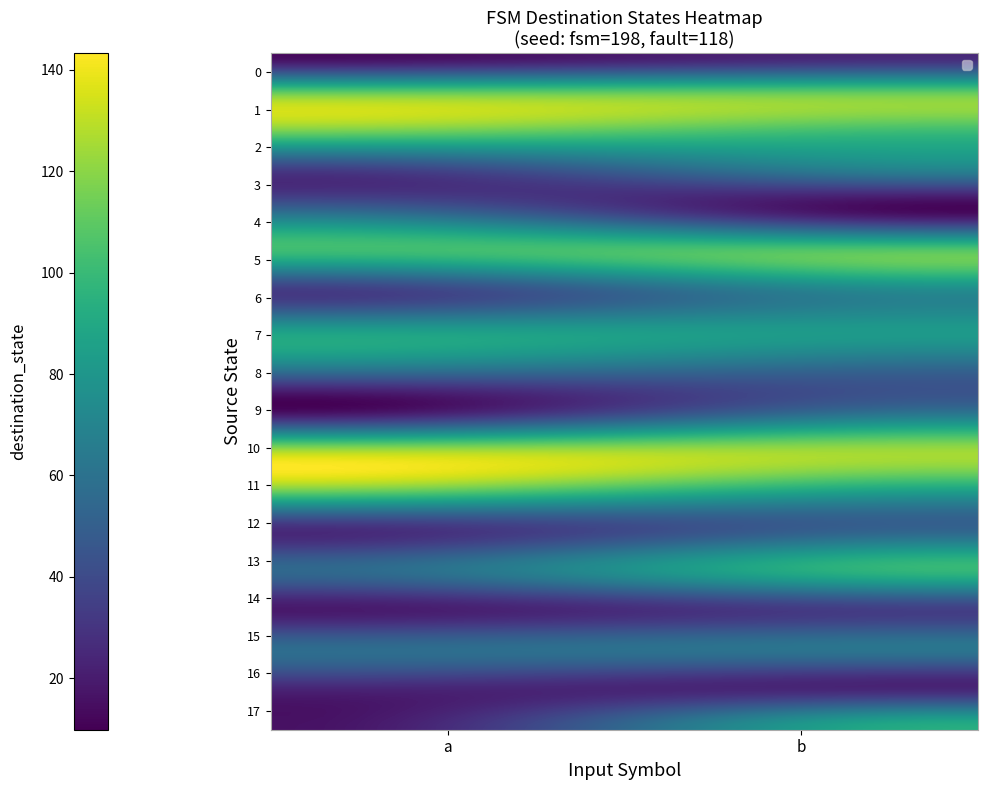

What is the sum of all 5 values?

211